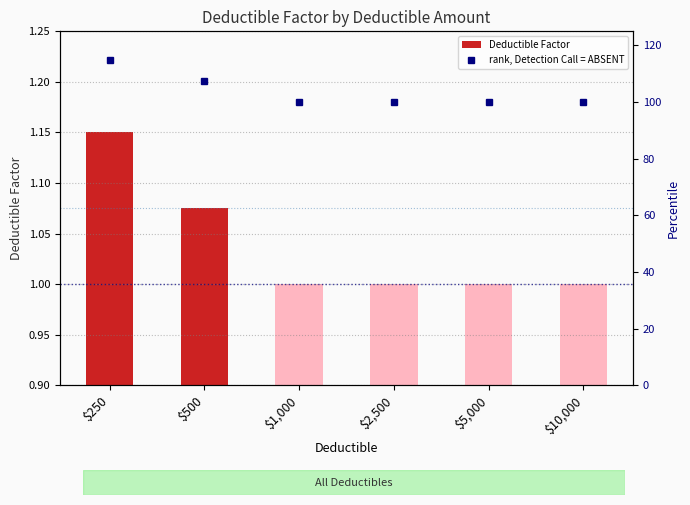

The value of Deductible Factor at $2,500 is 1.0. True or false?

True